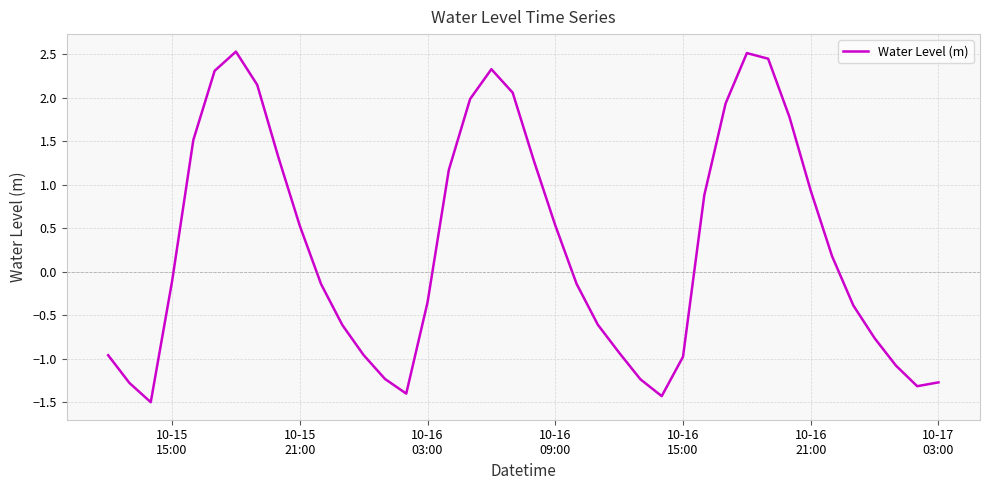

What is the greatest value displayed?

2.5